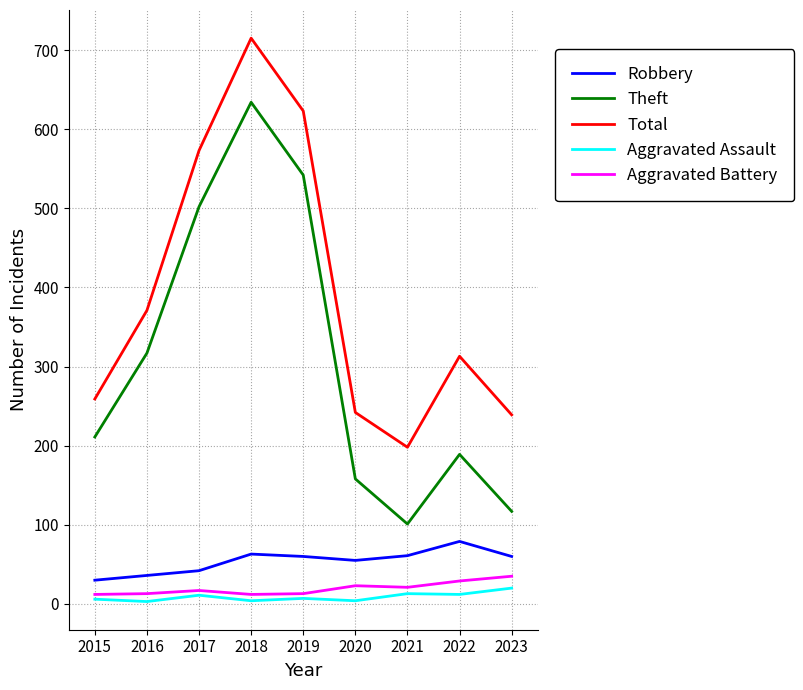

What are all the series names shown in the legend?

Robbery, Theft, Total, Aggravated Assault, Aggravated Battery